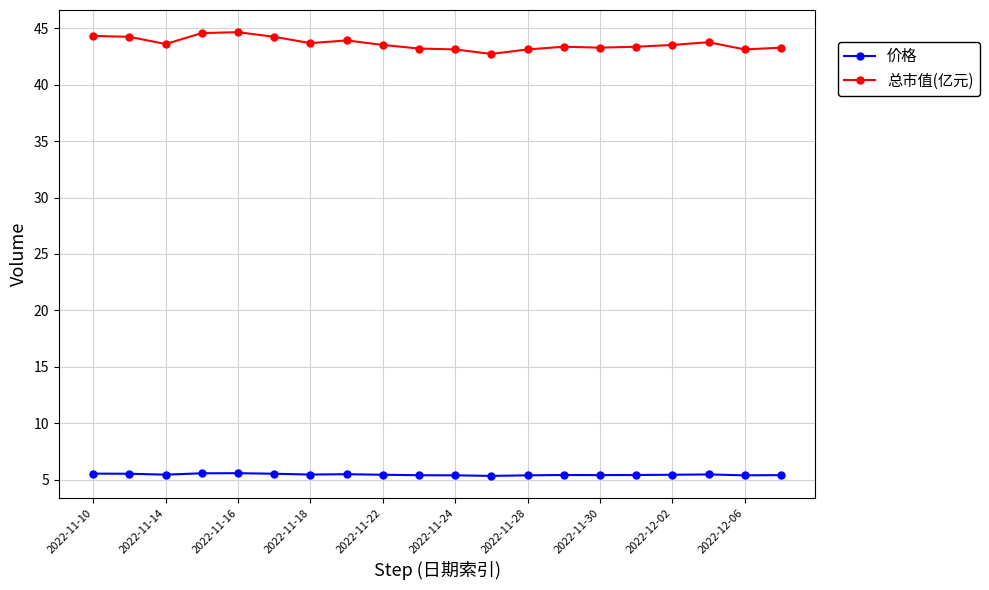

Which series has the largest total across all categories?

总市值(亿元)